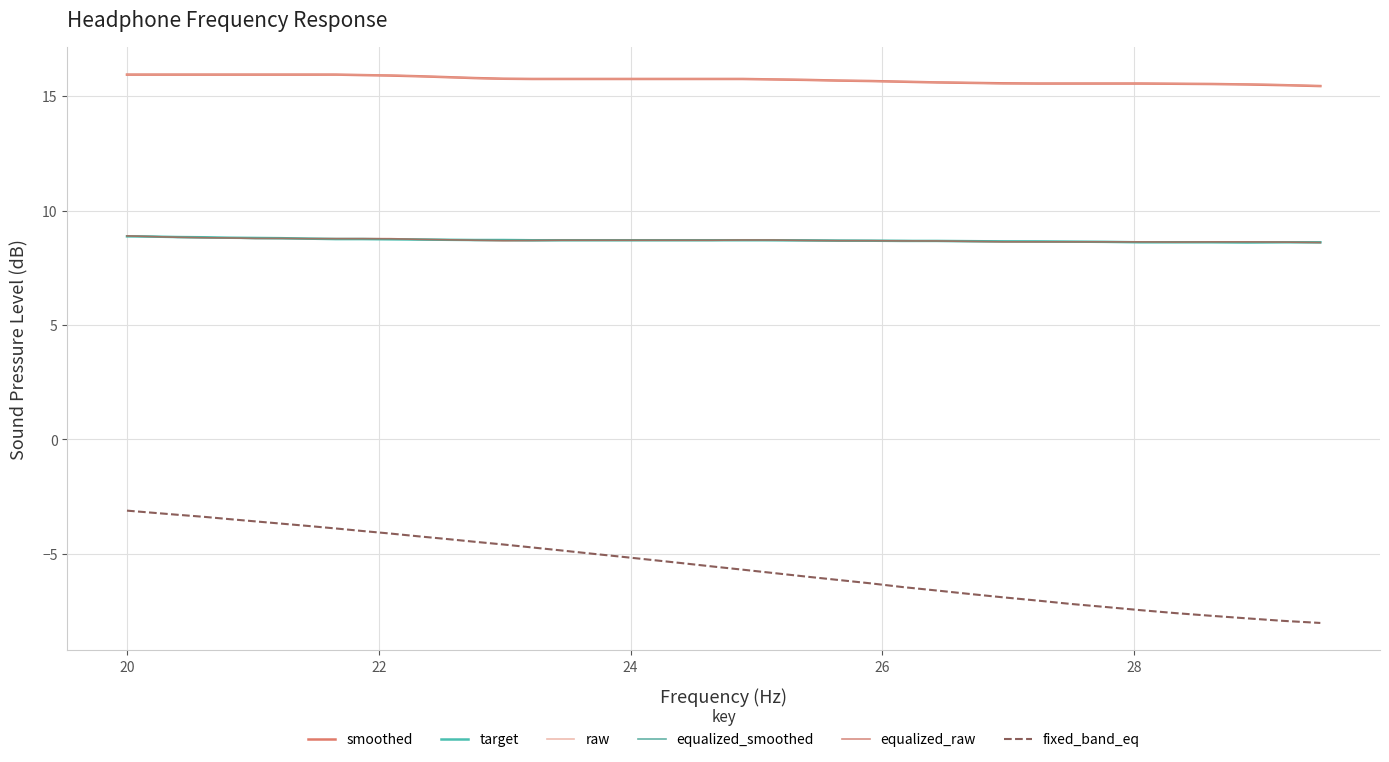

Which series has the widest spread of values?

fixed_band_eq